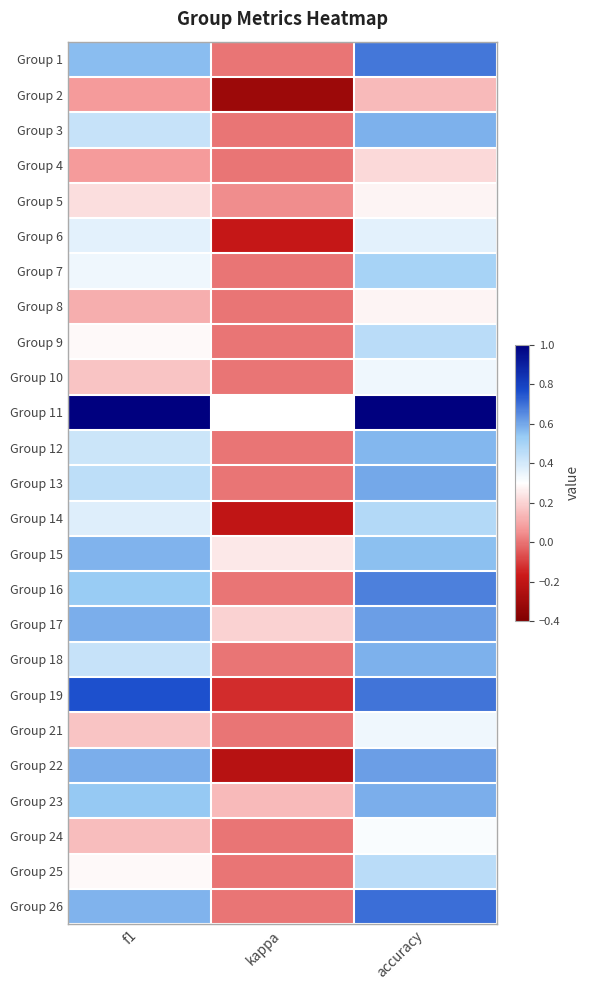

What is the maximum value shown in the chart?

1.0